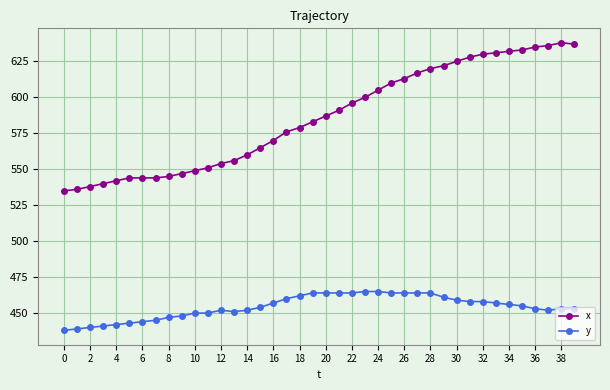

List the series in order of their overall mean, lowest first.

y, x